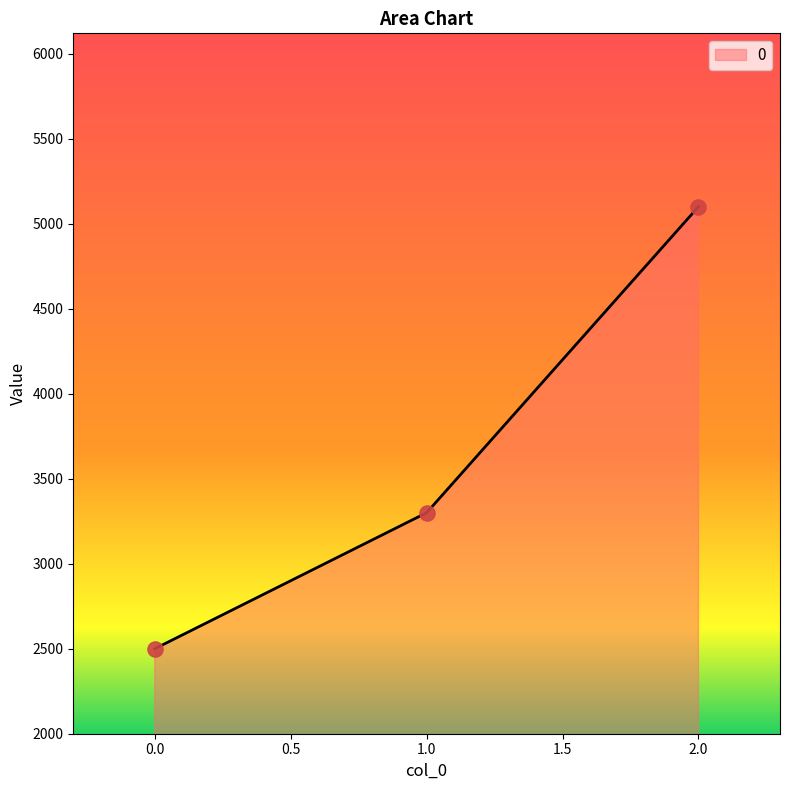

What is the change in value from 1.0 to 2.0?

+1800